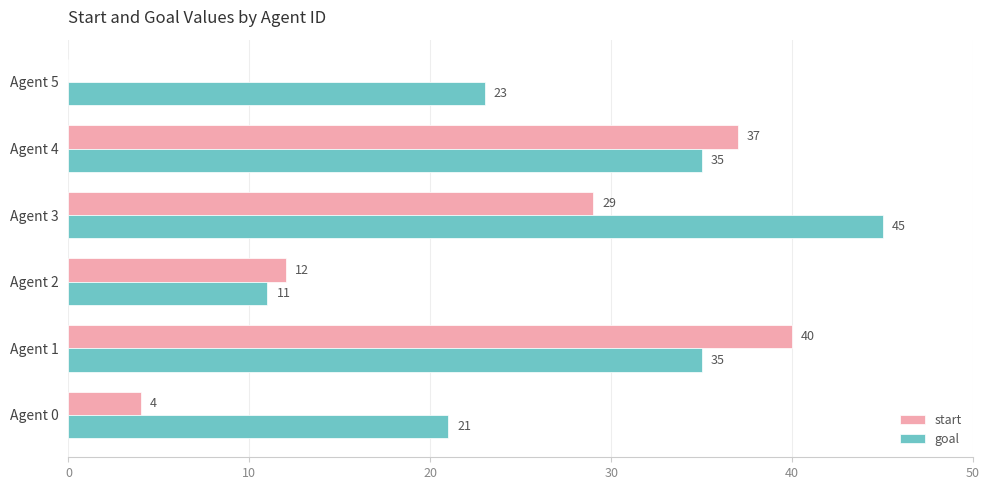

Which series has the largest range (max minus min)?

start